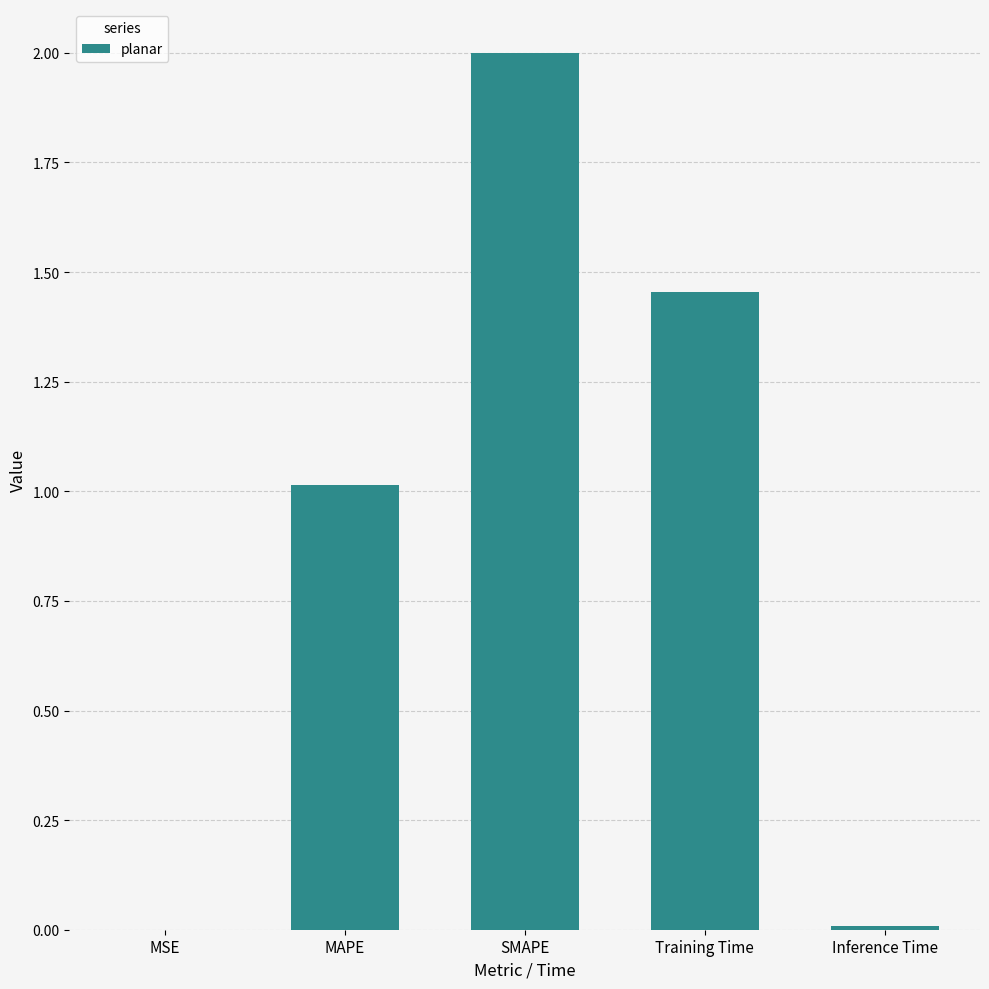

Is it true that the value at SMAPE is 0.8?

False